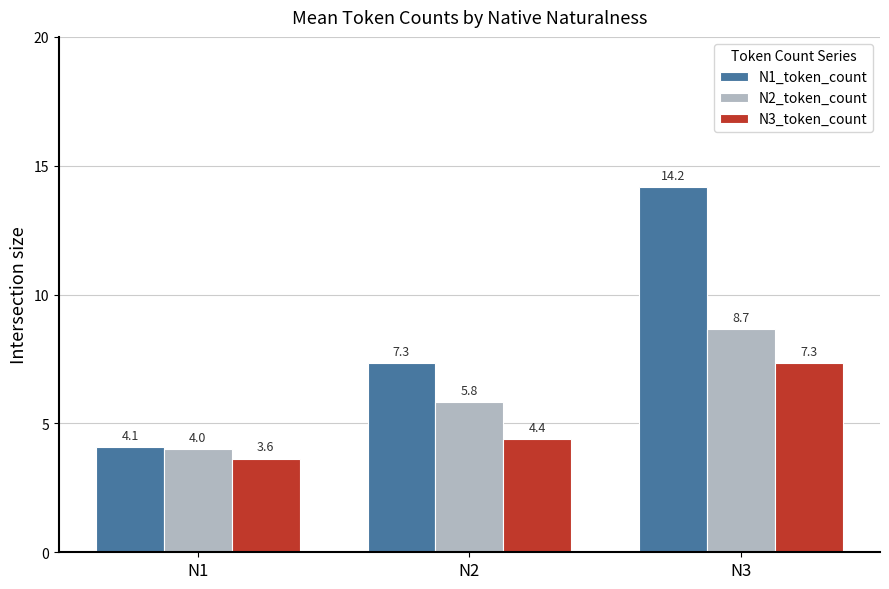

Where is N1_token_count nearest to the value 9?

N2